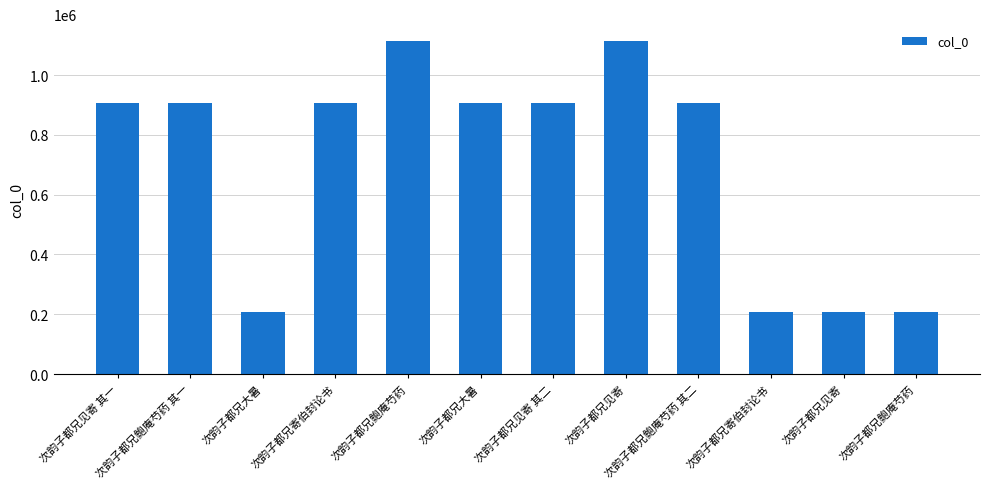

Does the chart contain any negative values?

No